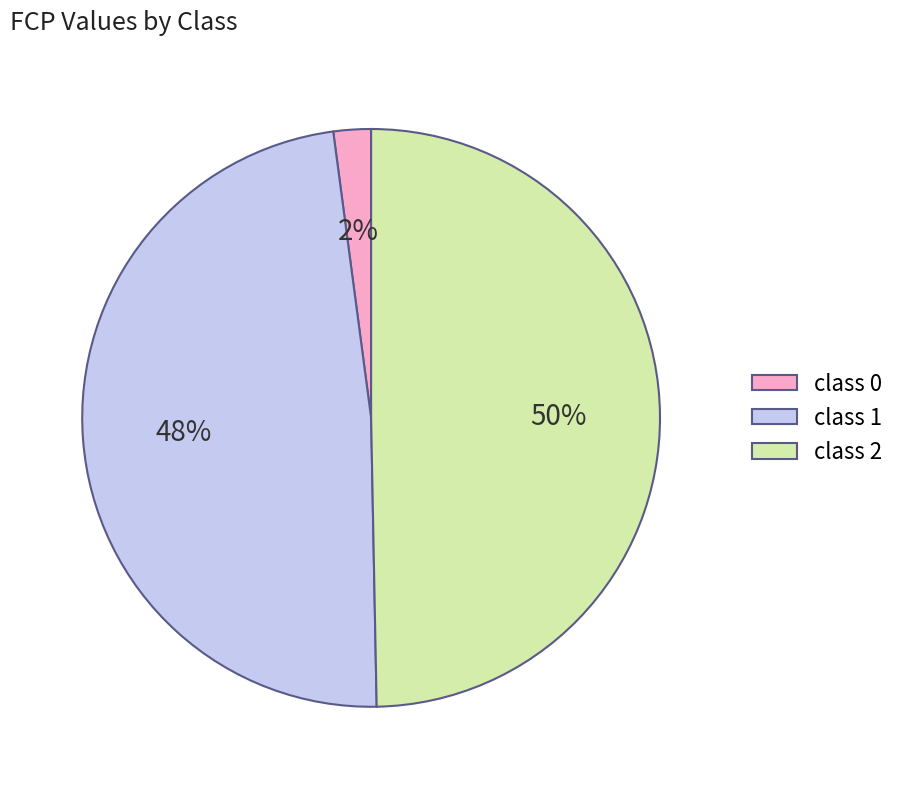

To the nearest percent, what portion does class 2 represent?

50%